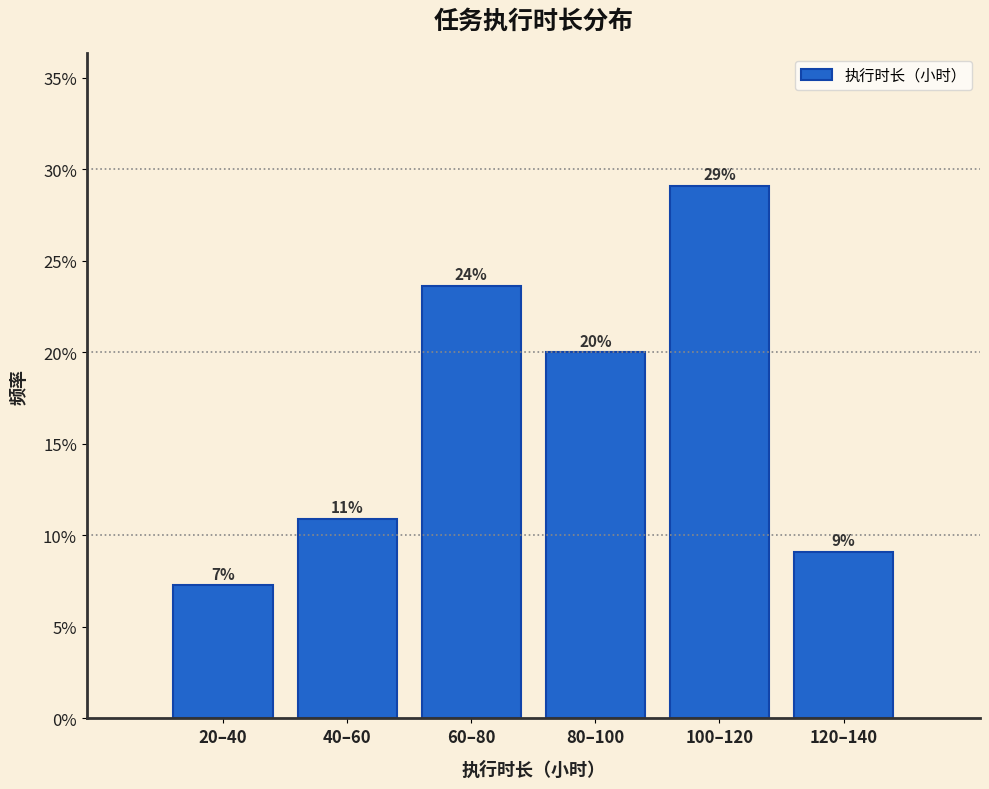

Are the bars horizontal?

No